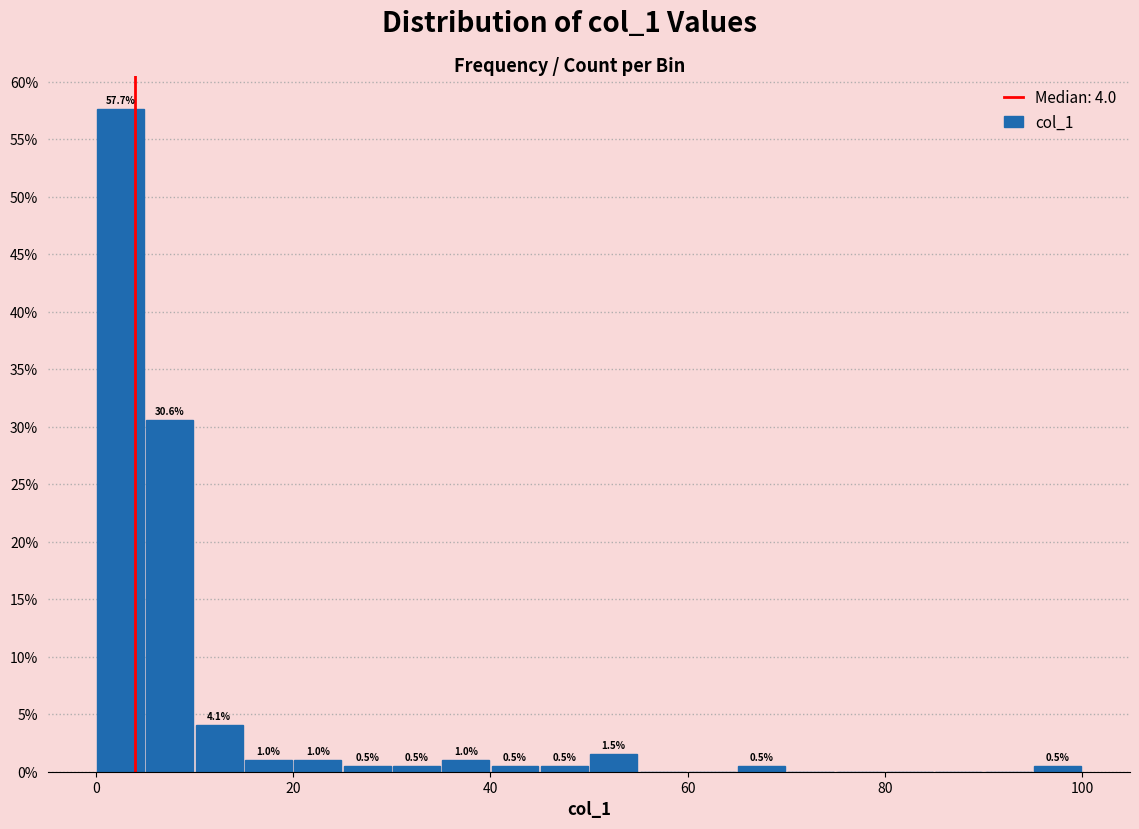

Read against the x-axis, roughly where is the centre of the tallest bar?

2